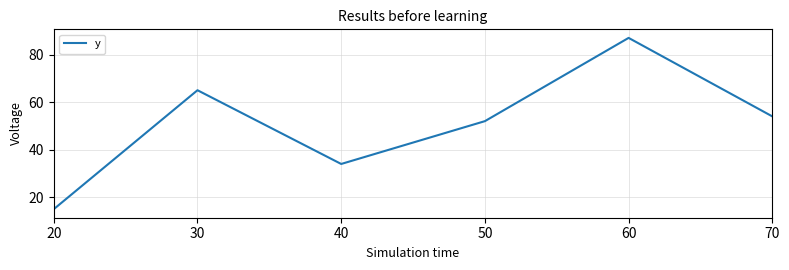

What is the difference between the values at 70 and 50?

2